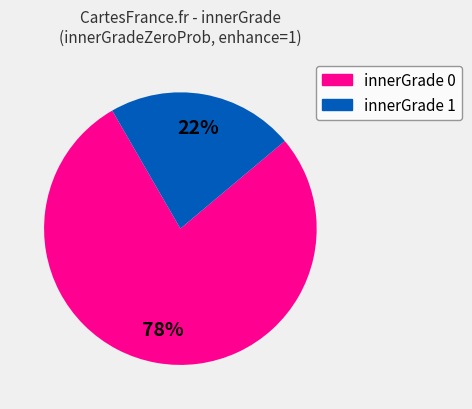

To the nearest percent, what is the difference between the largest and smallest slice percentages?

56%